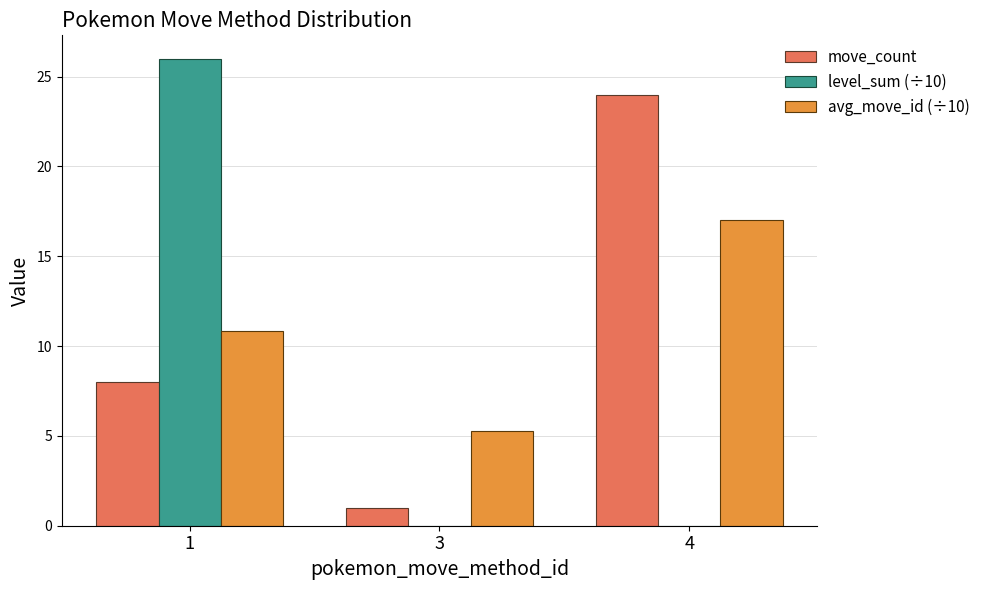

What is the maximum value shown in the chart?

26.0